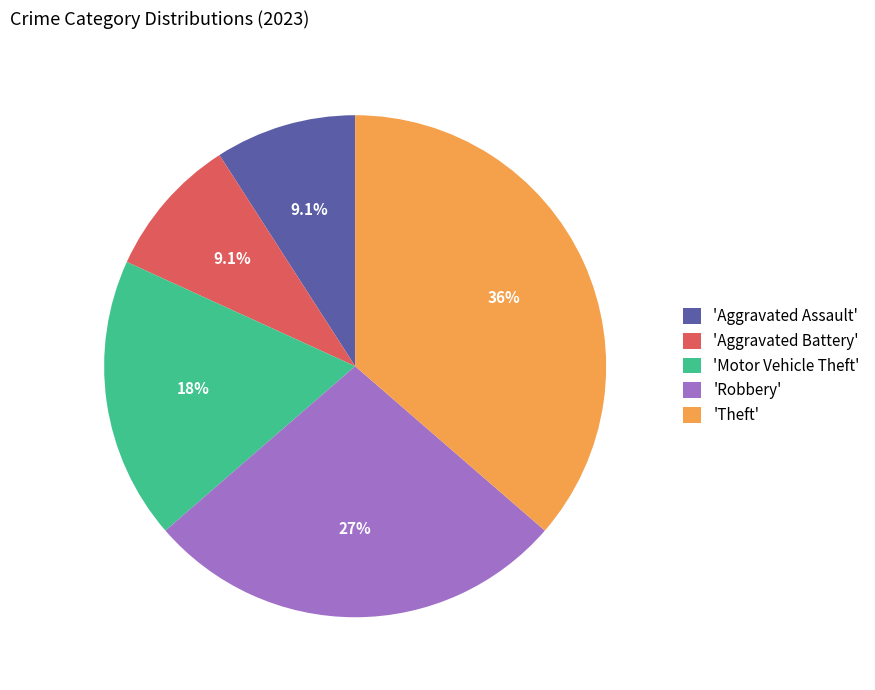

Which slice is the largest?

'Theft'